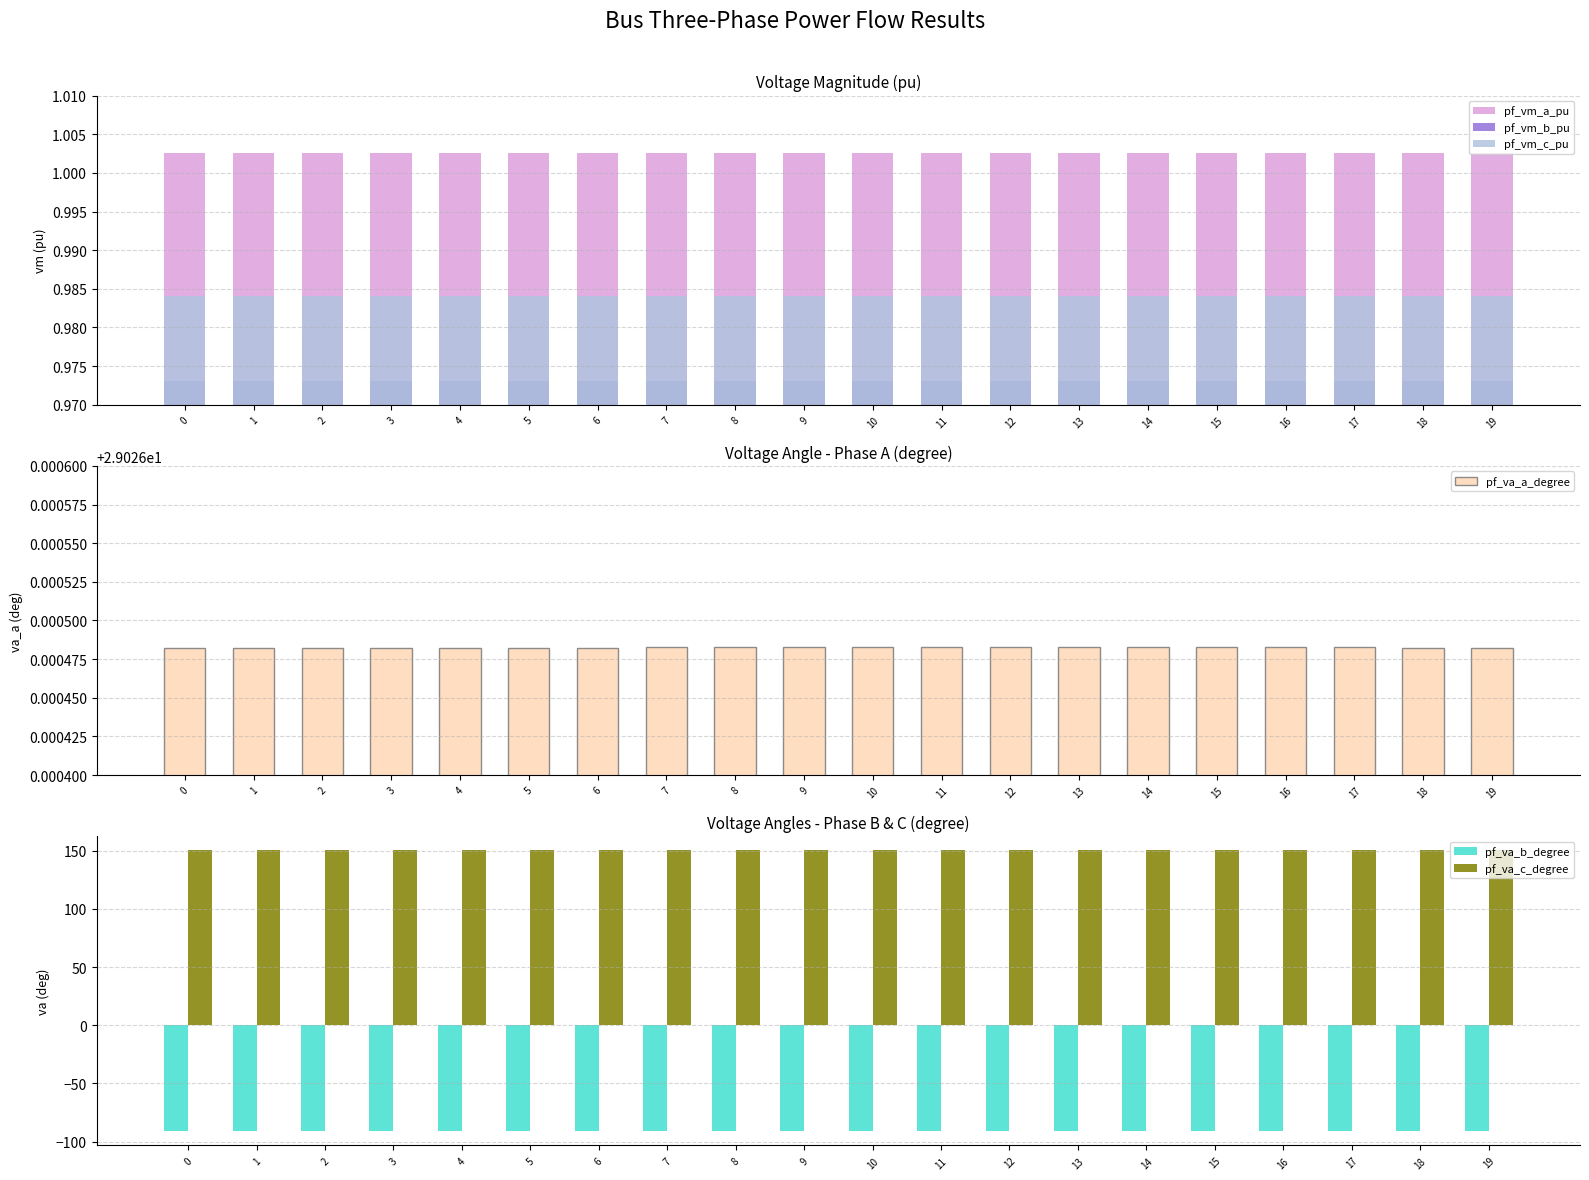

What are all the series names shown in the legend?

pf_vm_a_pu, pf_vm_b_pu, pf_vm_c_pu, pf_va_a_degree, pf_va_b_degree, pf_va_c_degree